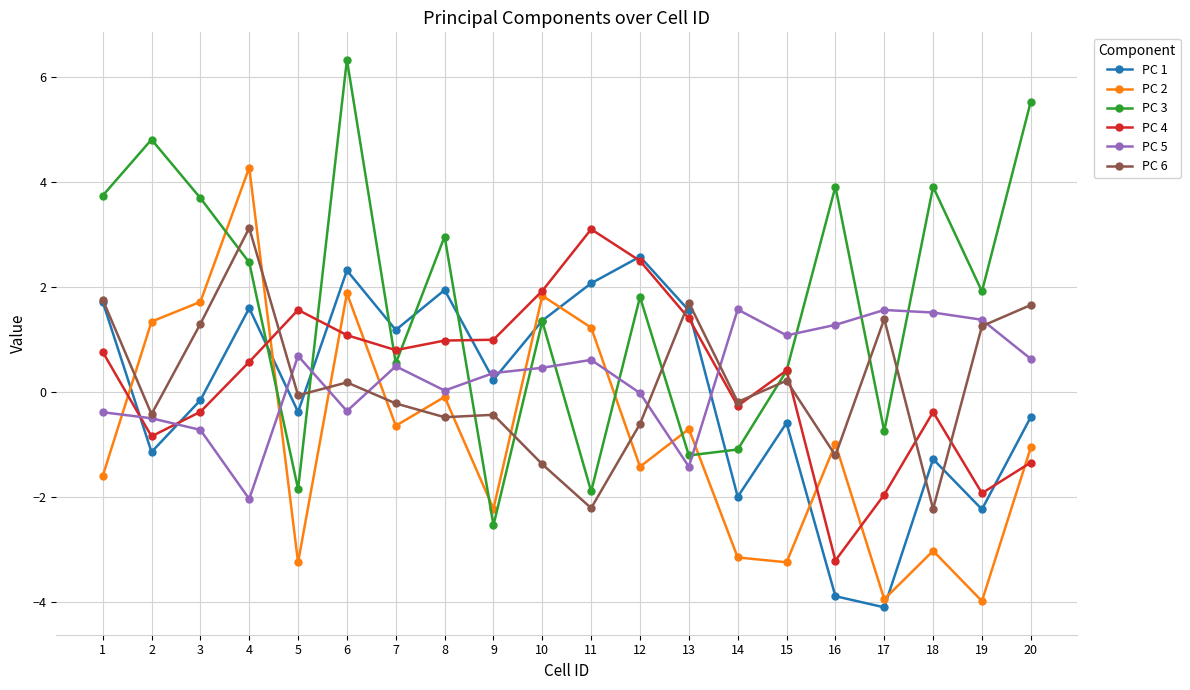

What is the highest value of the PC 1 series?

2.6